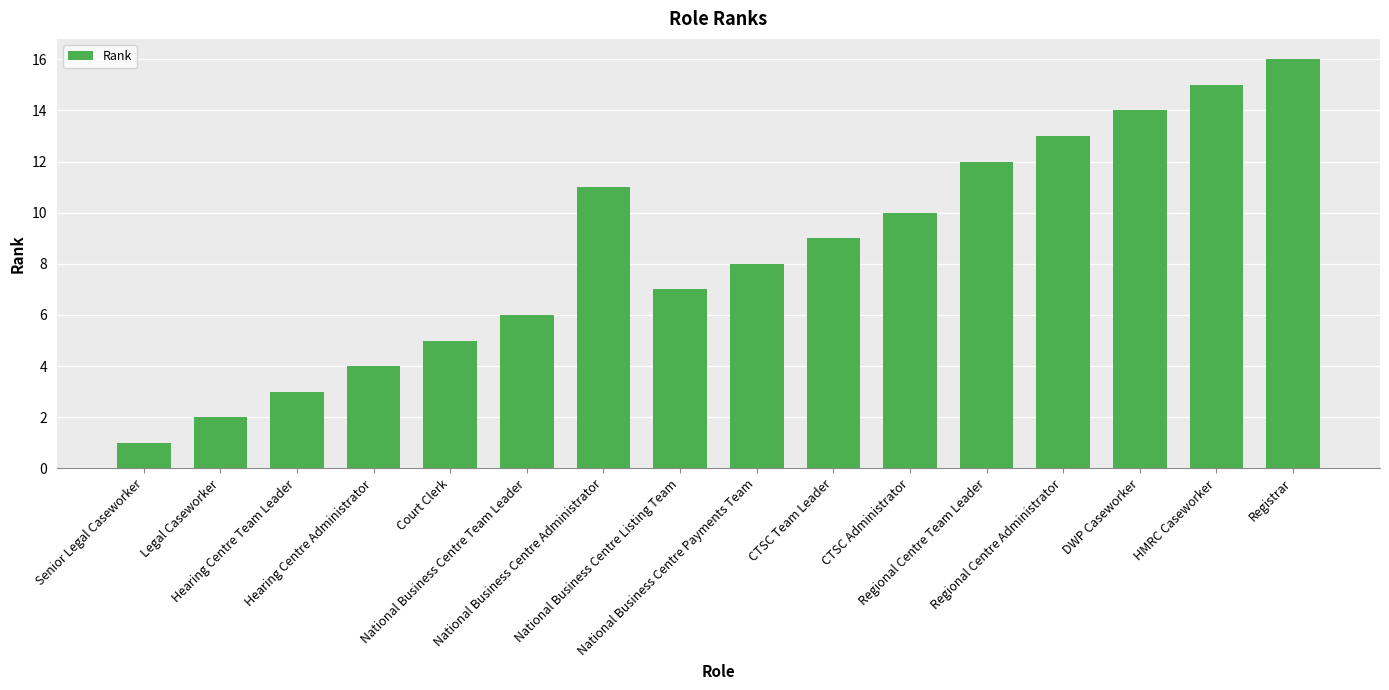

Rank the categories by value from highest to lowest.

Registrar, HMRC Caseworker, DWP Caseworker, Regional Centre Administrator, Regional Centre Team Leader, National Business Centre Administrator, CTSC Administrator, CTSC Team Leader, National Business Centre Payments Team, National Business Centre Listing Team, National Business Centre Team Leader, Court Clerk, Hearing Centre Administrator, Hearing Centre Team Leader, Legal Caseworker, Senior Legal Caseworker